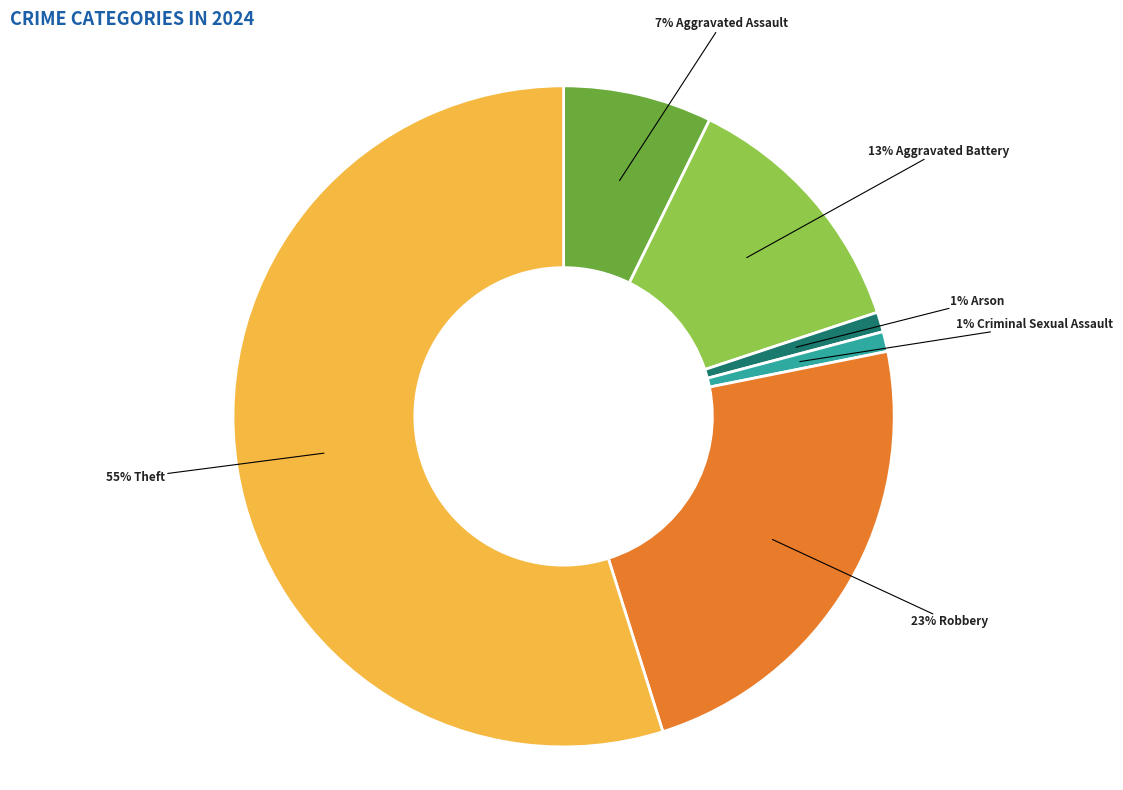

To the nearest percent, what is the average slice percentage?

17%